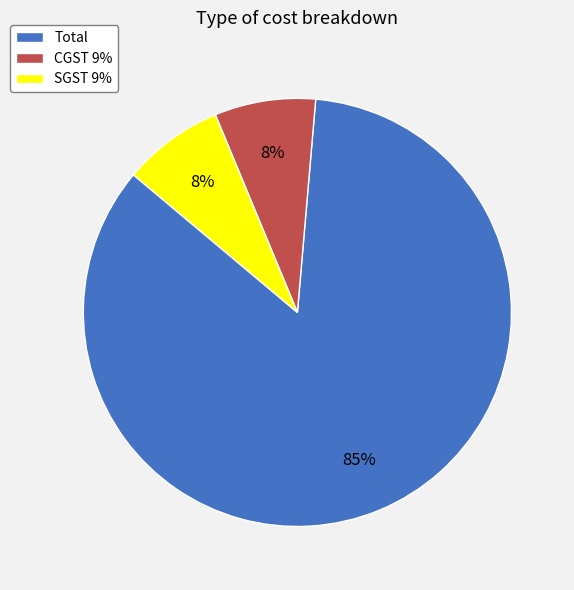

How many slices are in this pie chart?

3